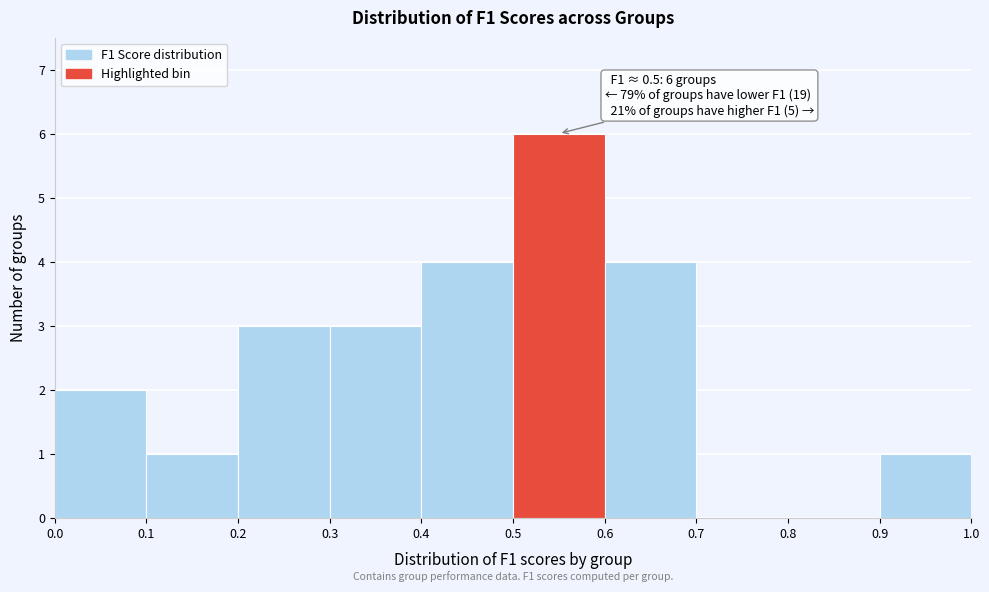

Which range on the x-axis has the tallest bar?

0.5 to 0.6